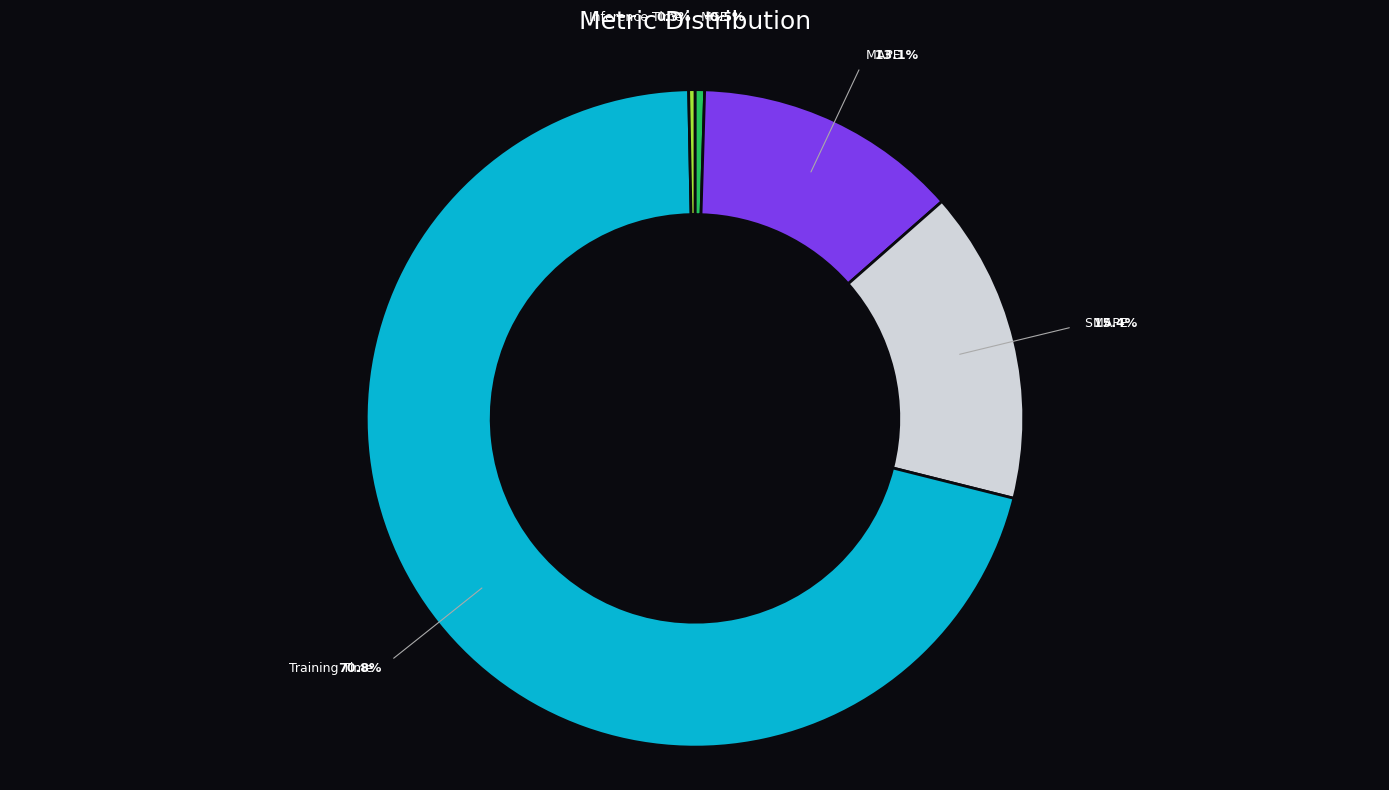

The MSE slice represents 13% of the pie. True or false?

False